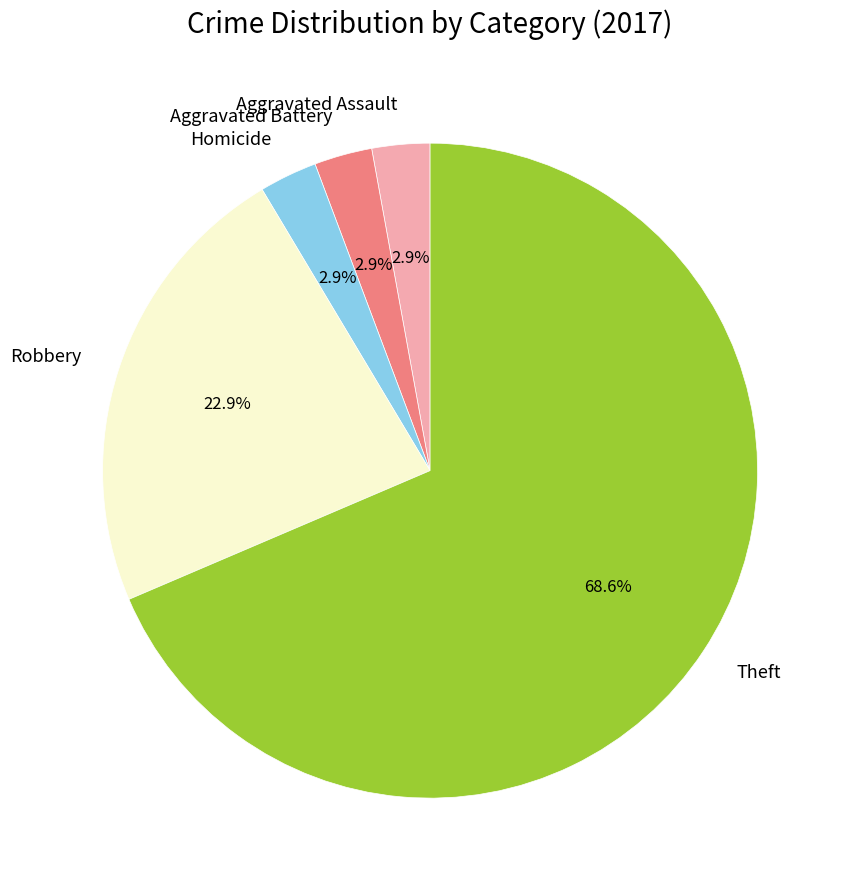

Is there a majority slice in this chart?

Yes